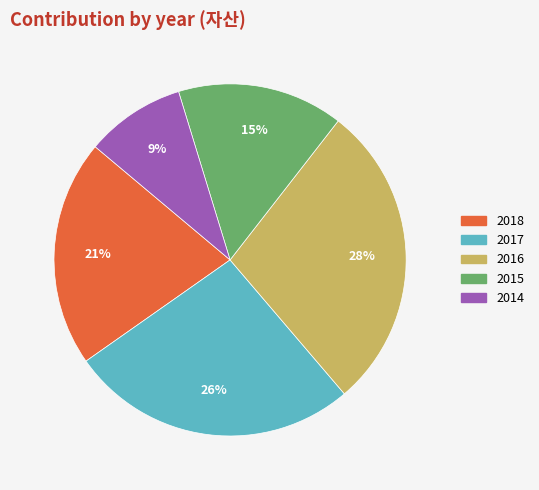

Between 2016 and 2017, which is larger?

2016